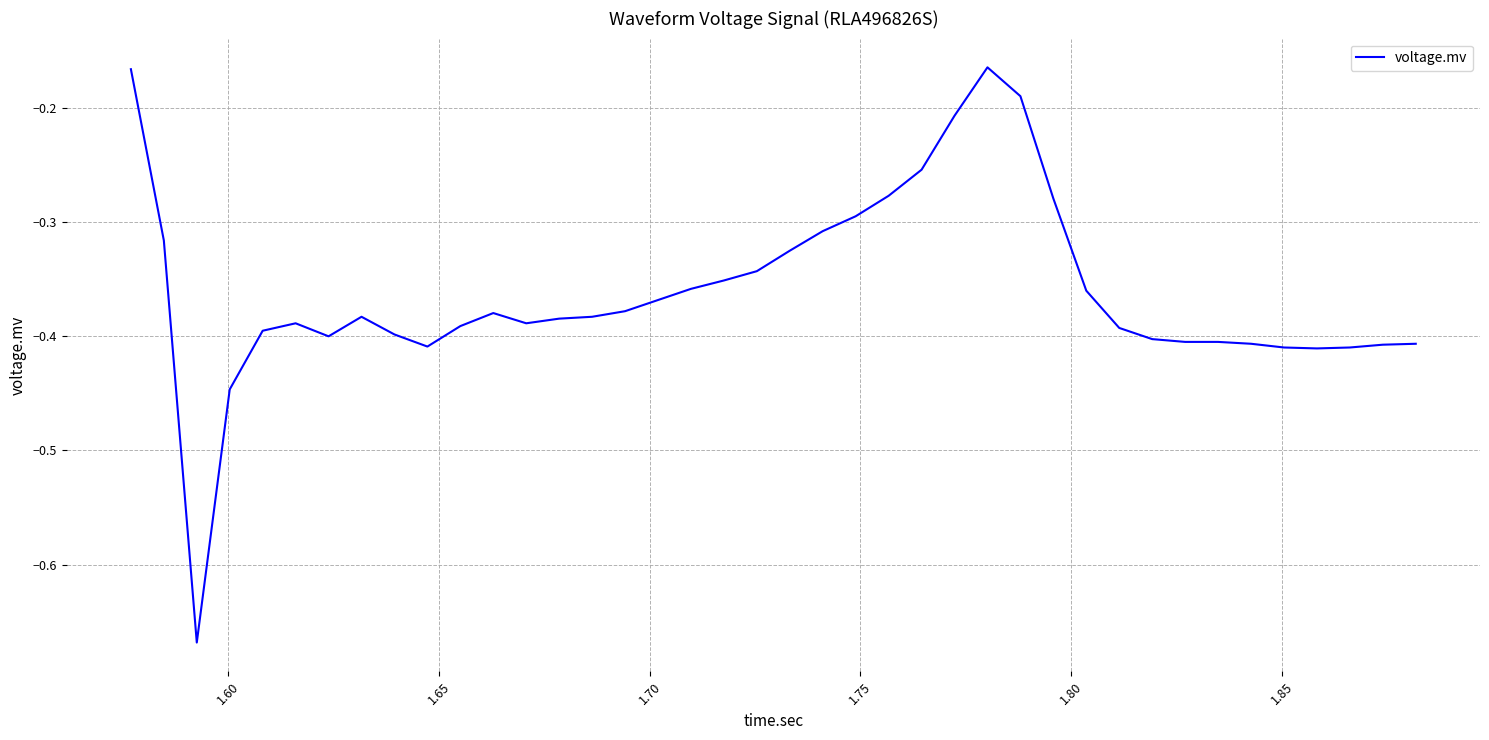

What is the difference between the maximum and minimum values?

0.5